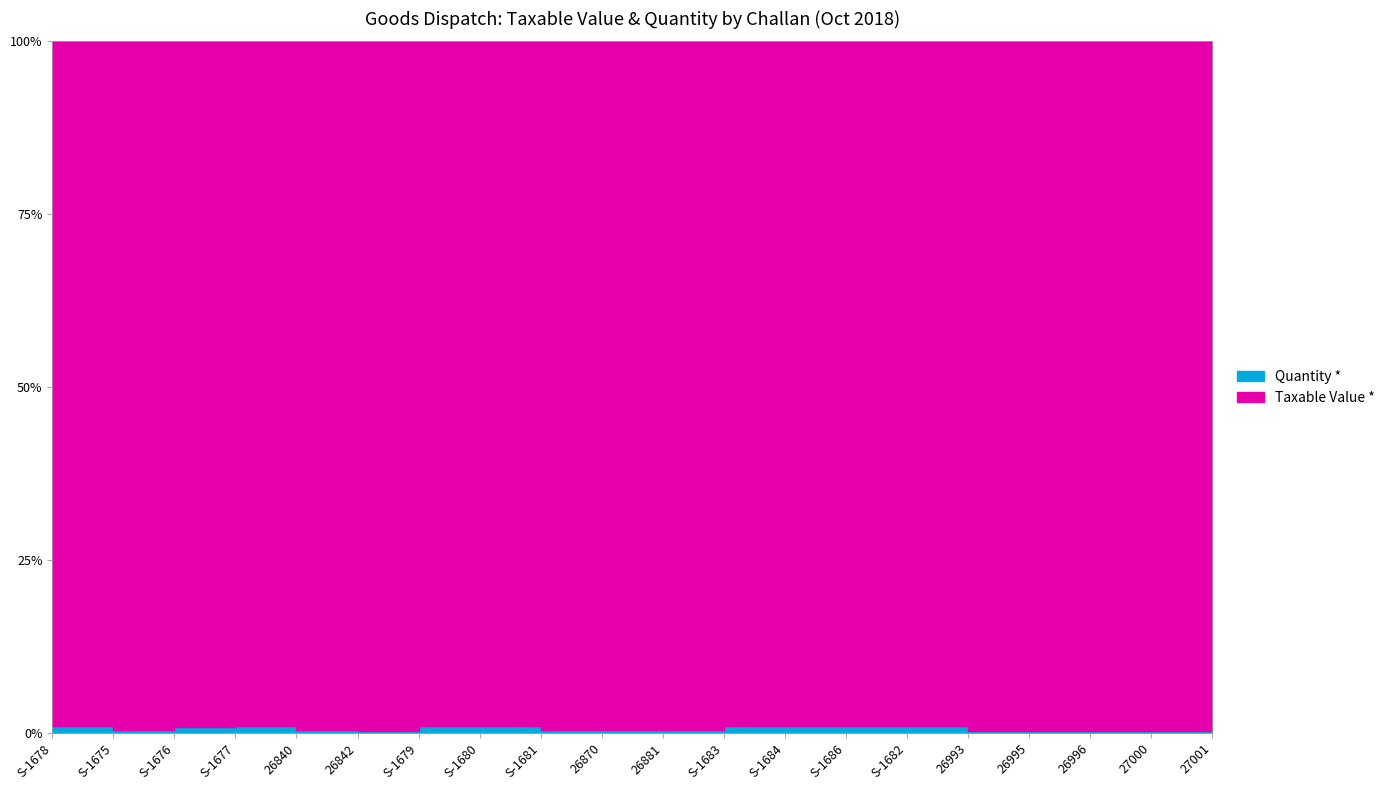

At which label does Quantity * first exceed 50?

26840